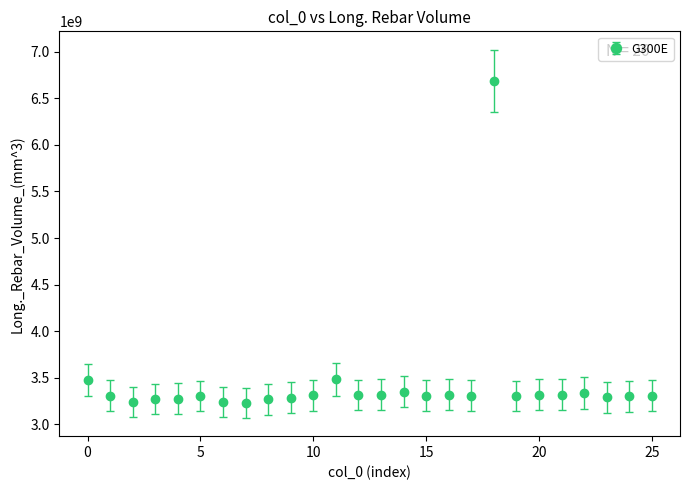

What is the value of the 15th point from the left?

3348282976.7